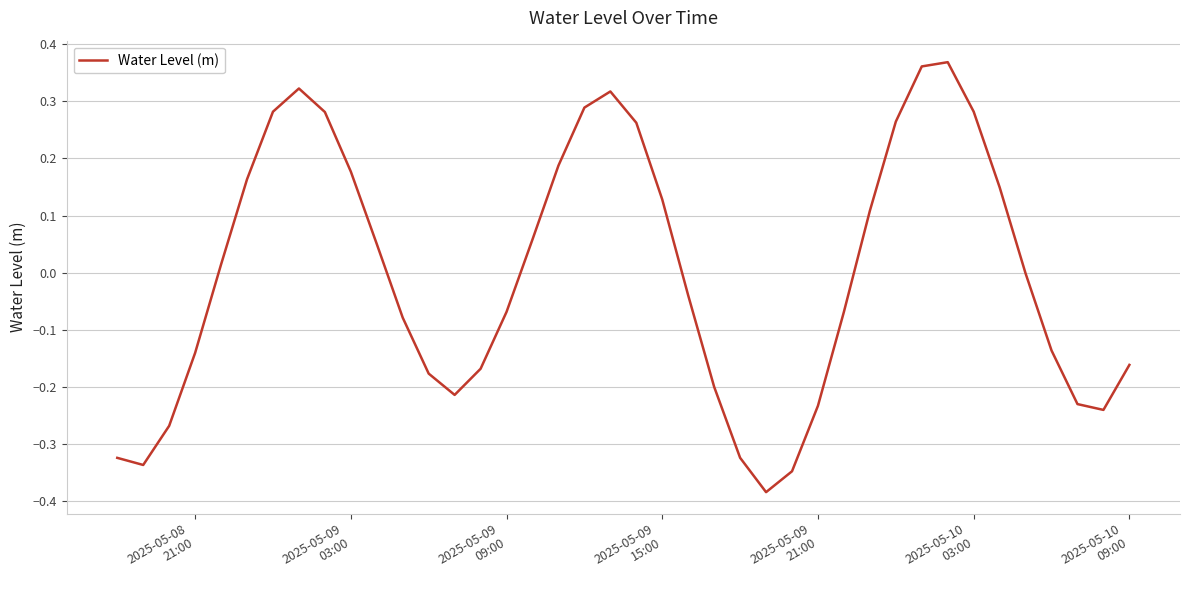

What is the difference between the second highest and second lowest values?

0.7